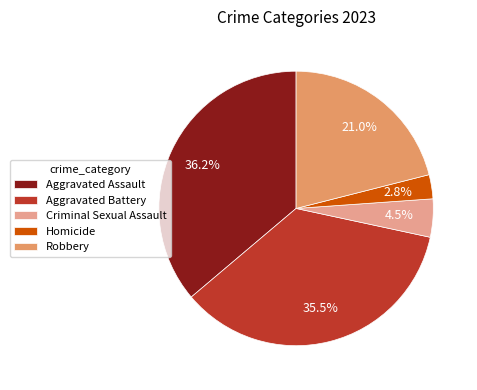

To the nearest percent, what is the difference between the largest and smallest slice percentages?

33%